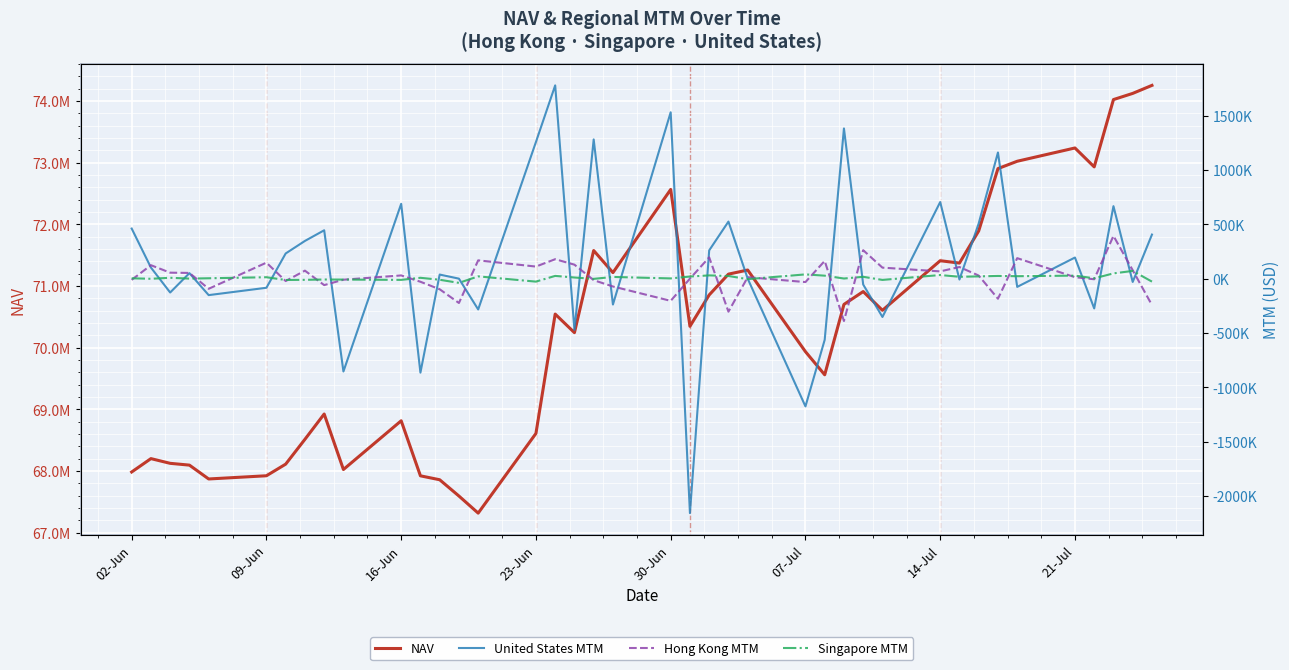

Which series has the largest range (max minus min)?

NAV